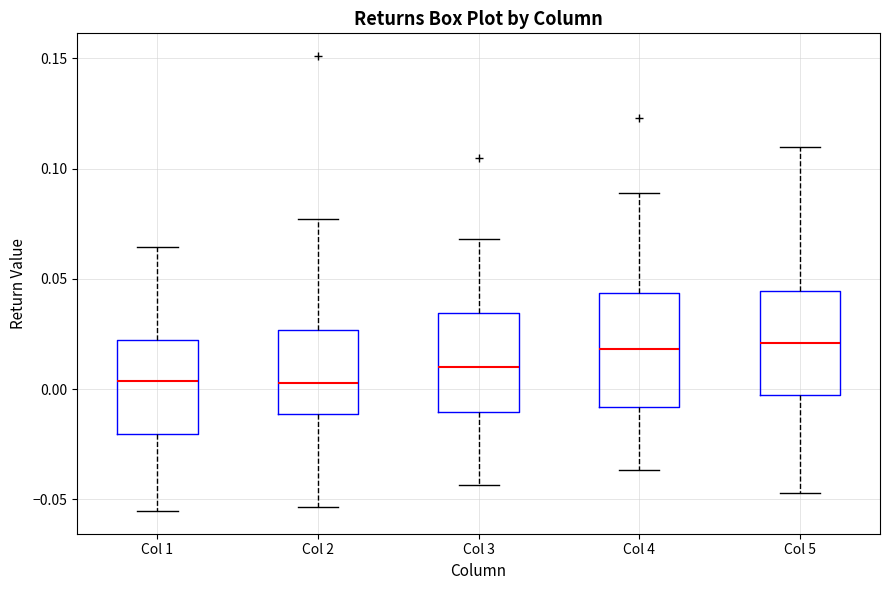

Reading left to right, read every box against the y-axis: the position of its median line, the range the box covers, and the ends of its whiskers. The values are not printed on the chart, so give them approximately, as read against the axis.

Col 1: median 0.005, box -0.020 to 0.020, whiskers -0.055 to 0.065
Col 2: median 0.005, box -0.010 to 0.025, whiskers -0.055 to 0.075
Col 3: median 0.010, box -0.010 to 0.035, whiskers -0.045 to 0.070
Col 4: median 0.020, box -0.010 to 0.045, whiskers -0.035 to 0.090
Col 5: median 0.020, box -0.005 to 0.045, whiskers -0.045 to 0.110